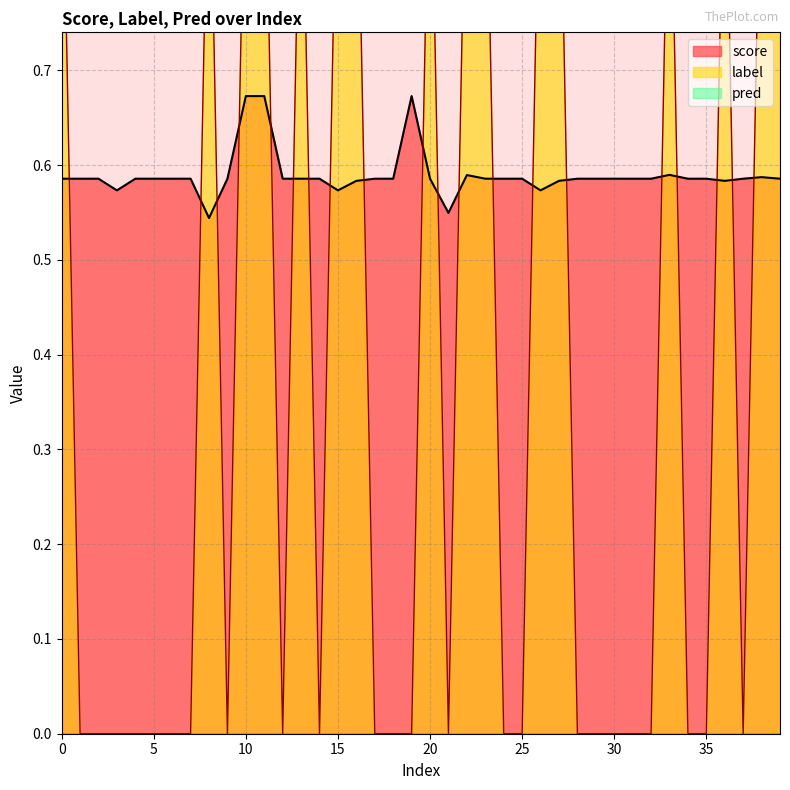

The score series shows 0.6 at 30. True or false?

True